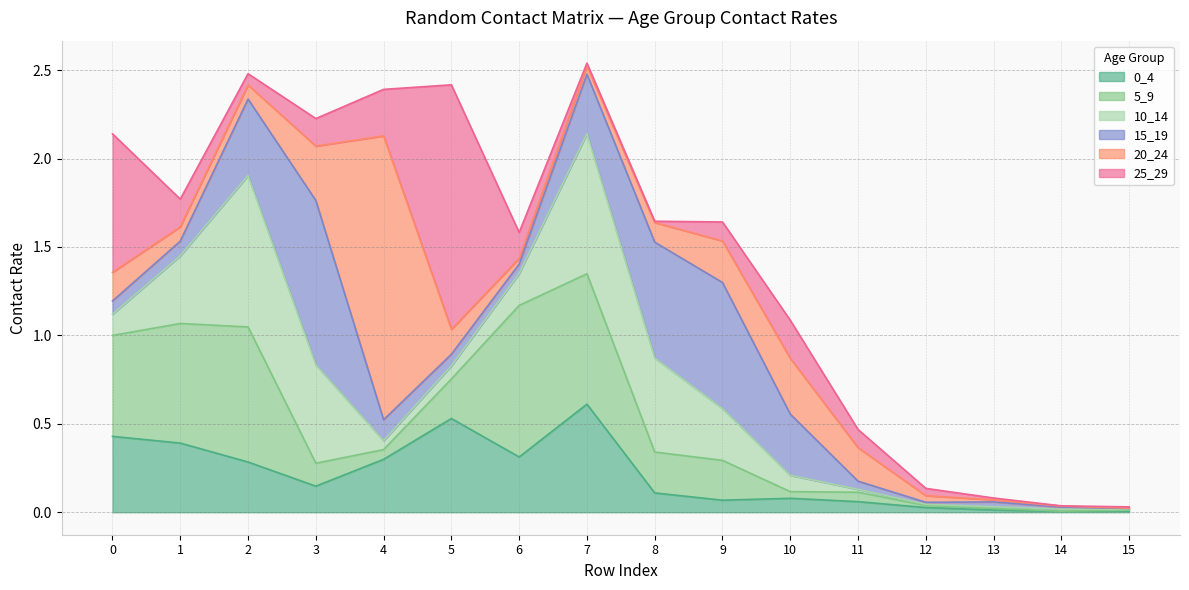

True or false: 10_14 and 0_4 cross at least once.

True